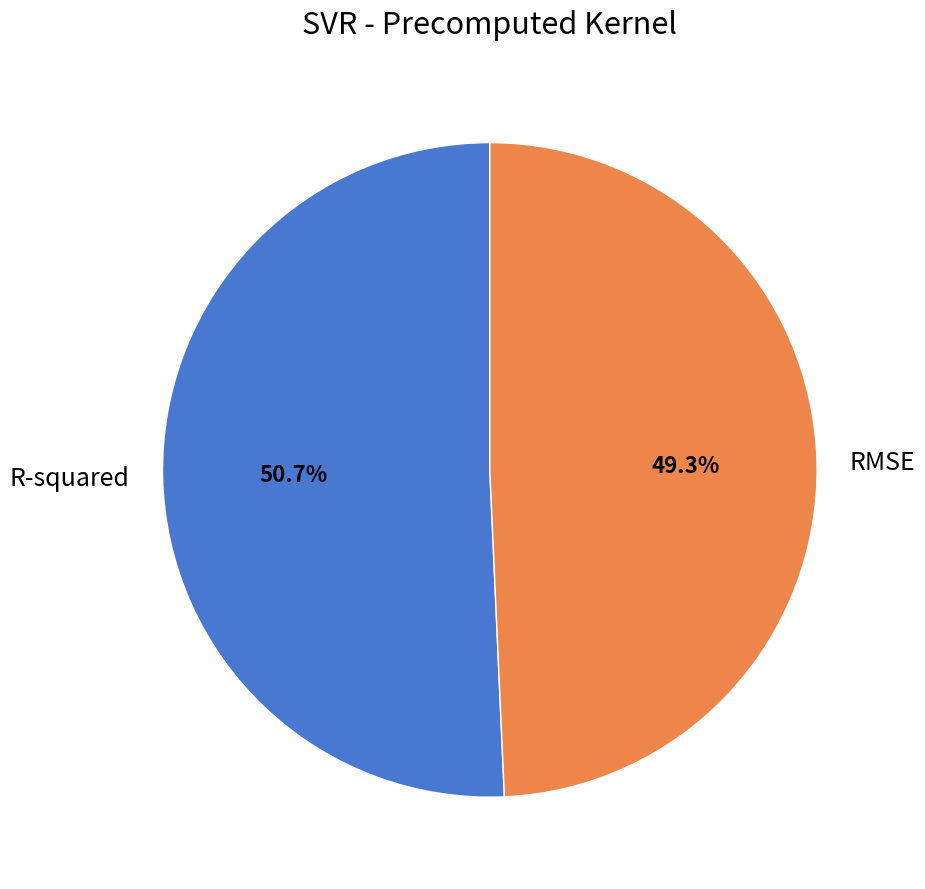

How many slices are in this pie chart?

2